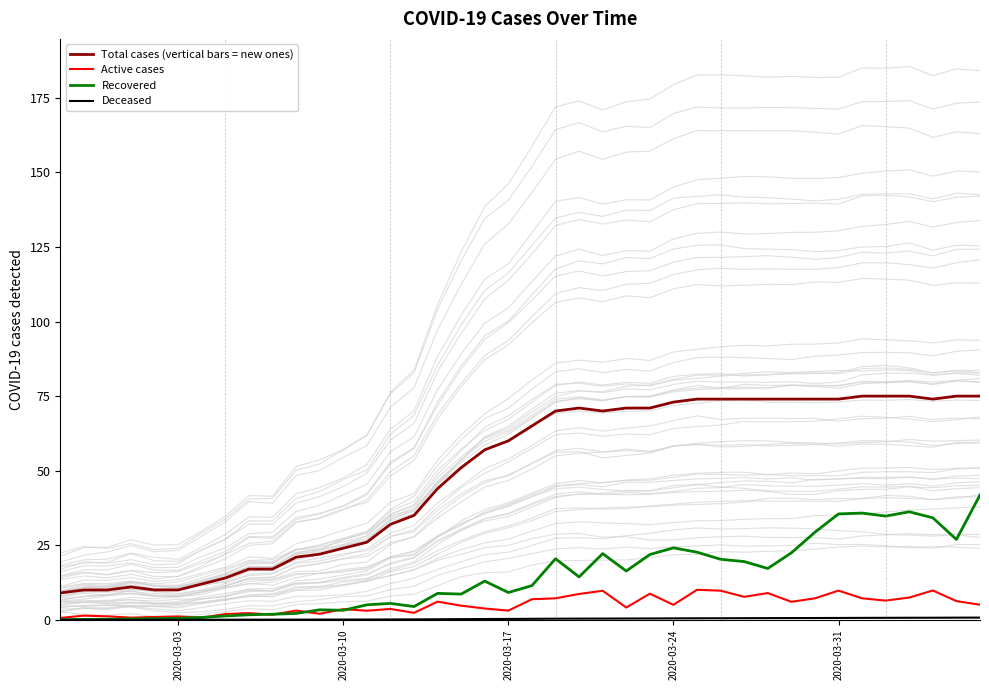

What is the maximum value for Total cases (vertical bars = new ones)?

75.0